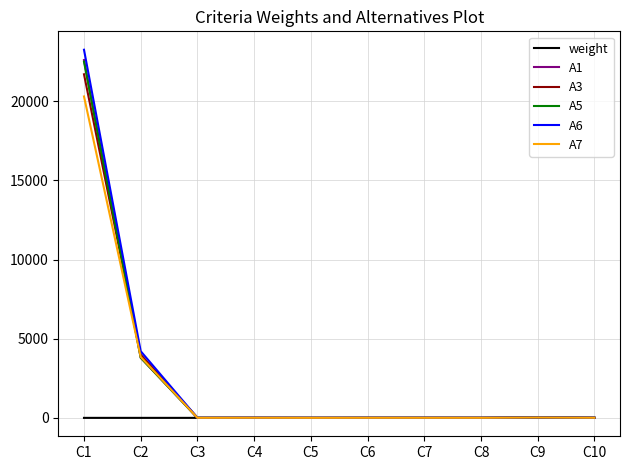

Is the value of A7 at C8 greater than the value of A1 at C1?

No